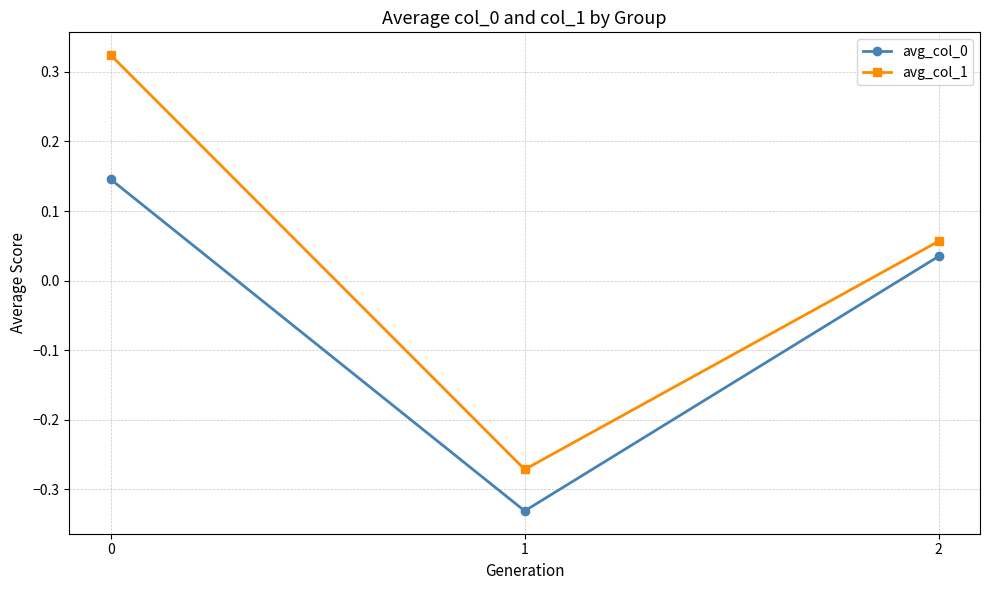

Is the value of avg_col_1 at 2 greater than the value of avg_col_0 at 0?

No